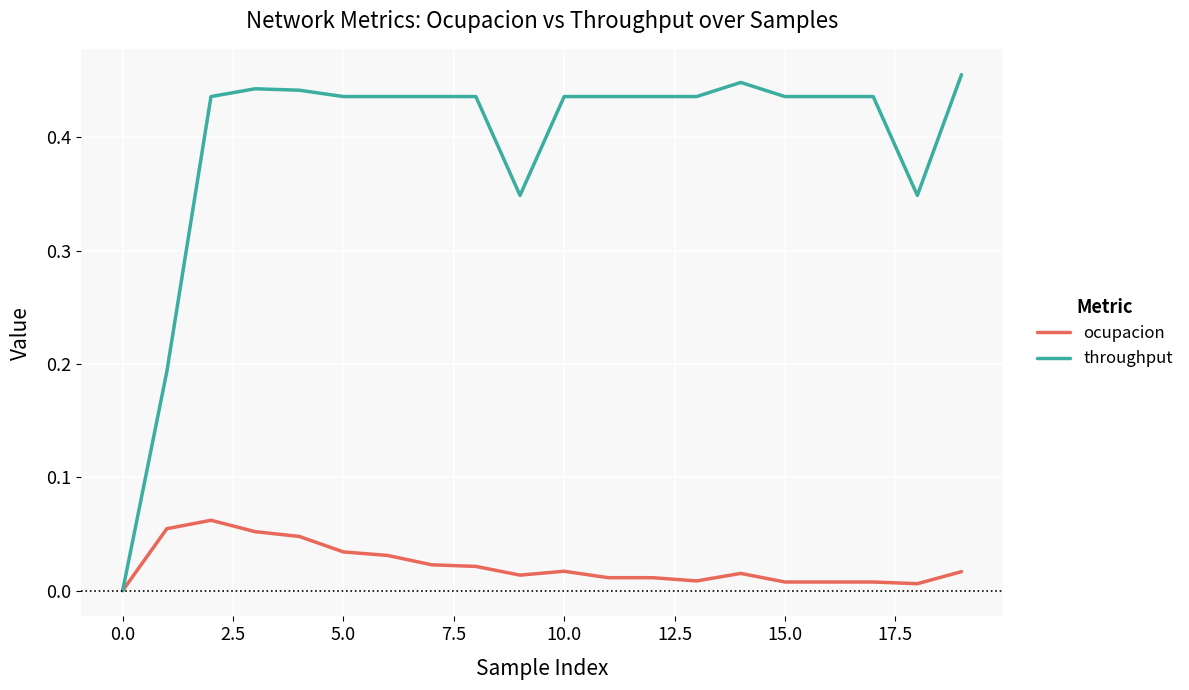

Which series has the largest total across all categories?

throughput